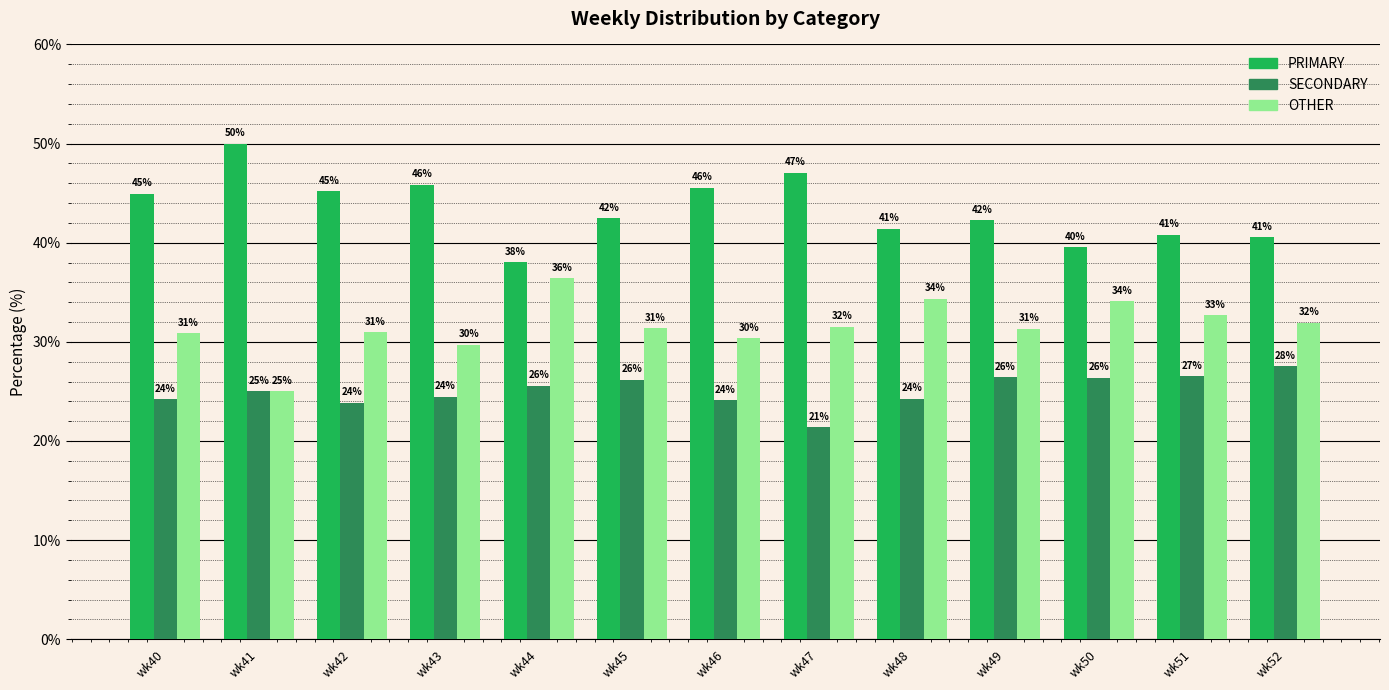

How many data points in PRIMARY are above 42?

8